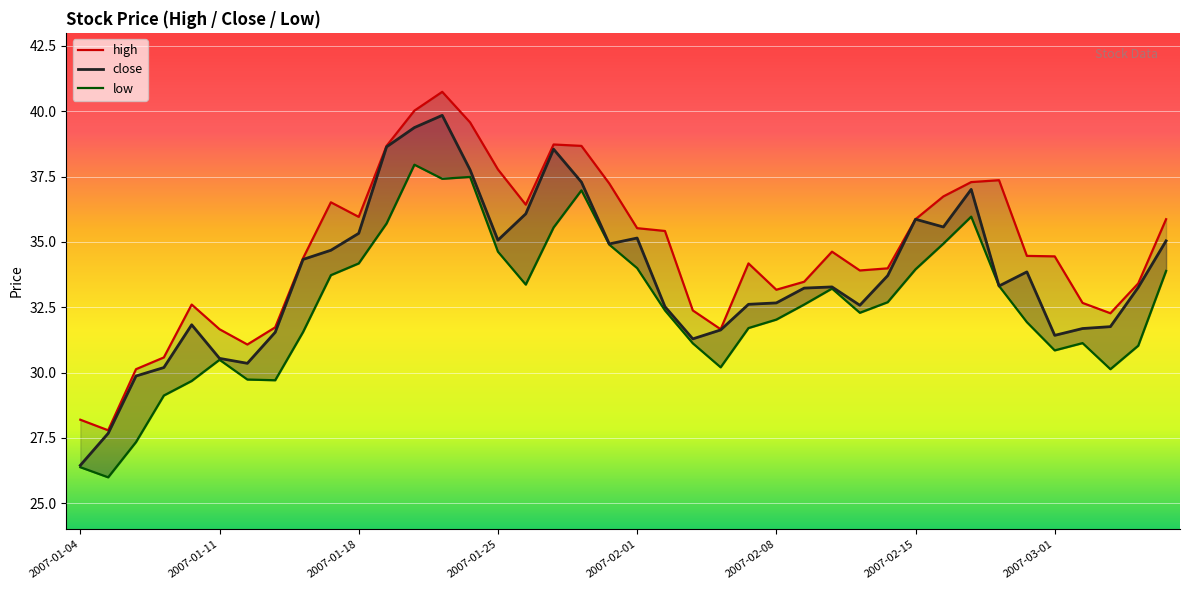

Rank the categories by high value from highest to lowest.

2007-01-23, 2007-01-22, 2007-01-24, 2007-01-29, 2007-01-19, 2007-01-30, 2007-01-25, 2007-02-27, 2007-02-26, 2007-01-31, 2007-02-16, 2007-01-17, 2007-01-26, 2007-01-18, 2007-02-15, 2007-03-07, 2007-02-01, 2007-02-02, 2007-02-12, 2007-02-28, 2007-03-01, 2007-01-16, 2007-02-07, 2007-02-14, 2007-02-13, 2007-02-09, 2007-03-06, 2007-02-08, 2007-03-02, 2007-01-10, 2007-02-05, 2007-03-05, 2007-01-15, 2007-01-11, 2007-02-06, 2007-01-12, 2007-01-09, 2007-01-08, 2007-01-04, 2007-01-05